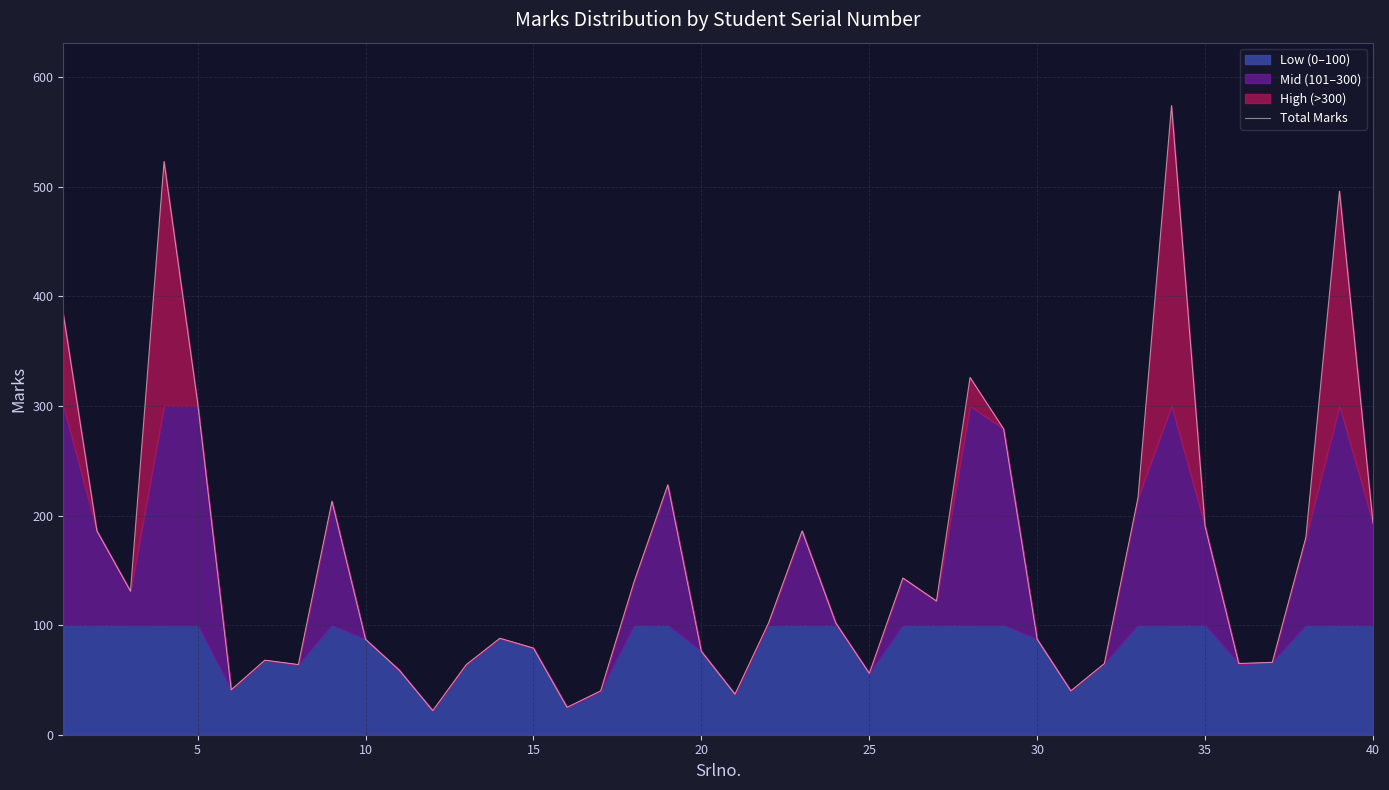

Is it true that Total Marks equals 68 at 40?

False